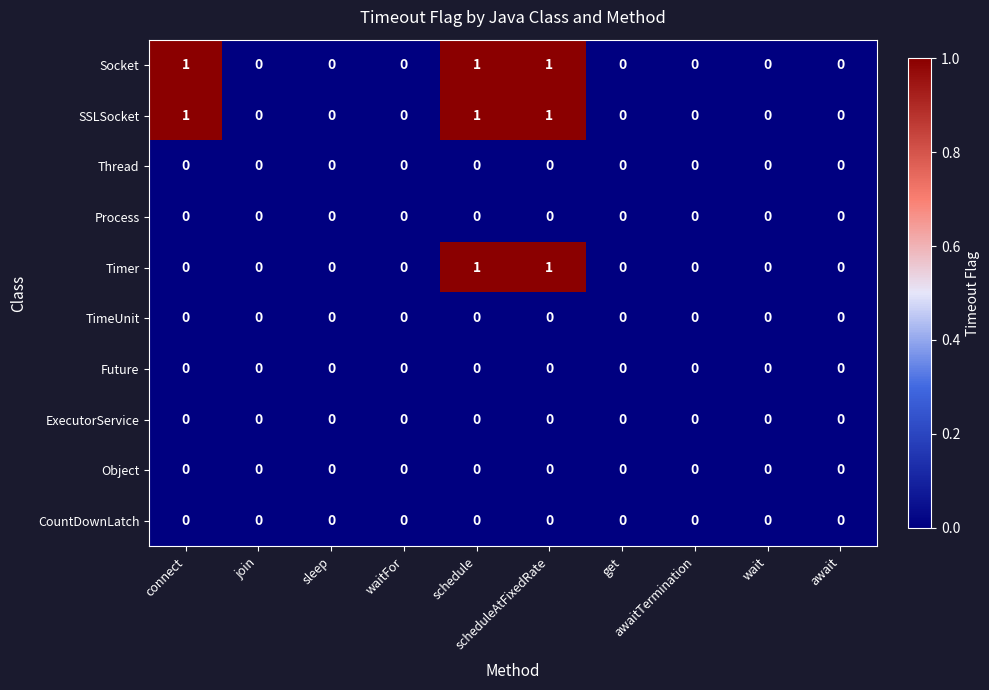

Count the Socket values in the range 0 to 1.

10